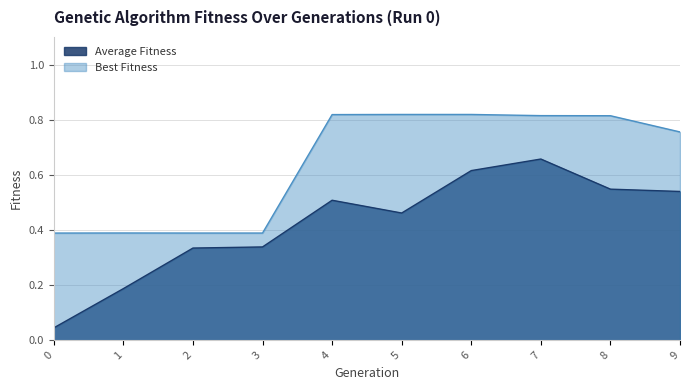

Rank the series by their average value, from lowest to highest.

Average Fitness, Best Fitness